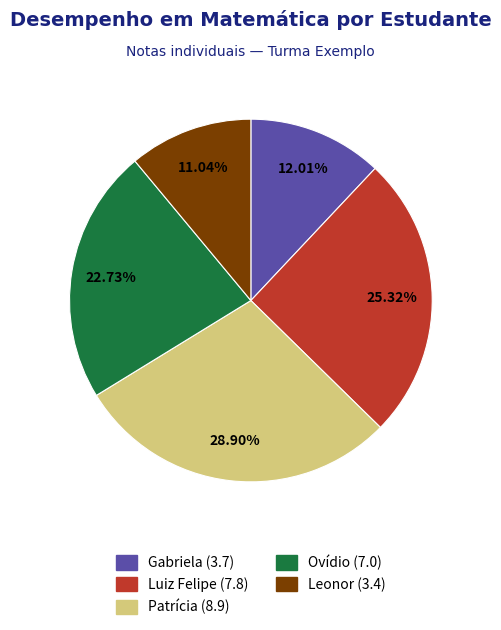

What portion of the pie excludes Gabriela?

88.0%